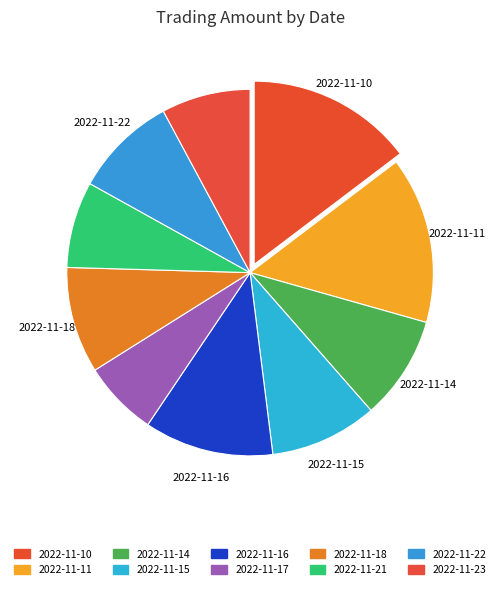

The 2022-11-10 slice represents 15% of the pie. True or false?

True